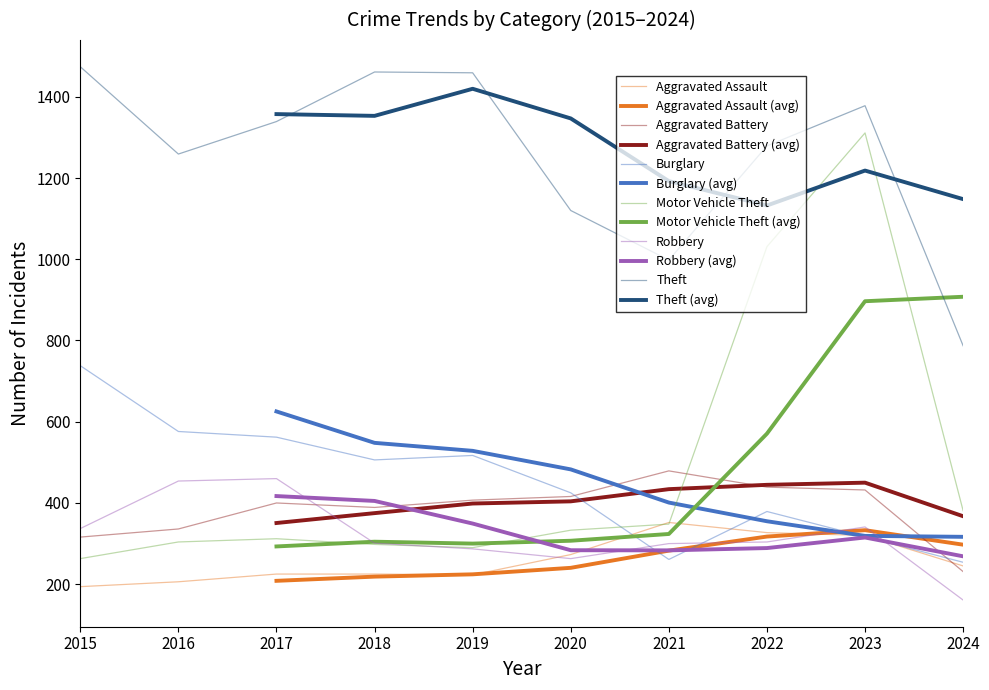

Where does the Aggravated Battery series first go above 407?

2020